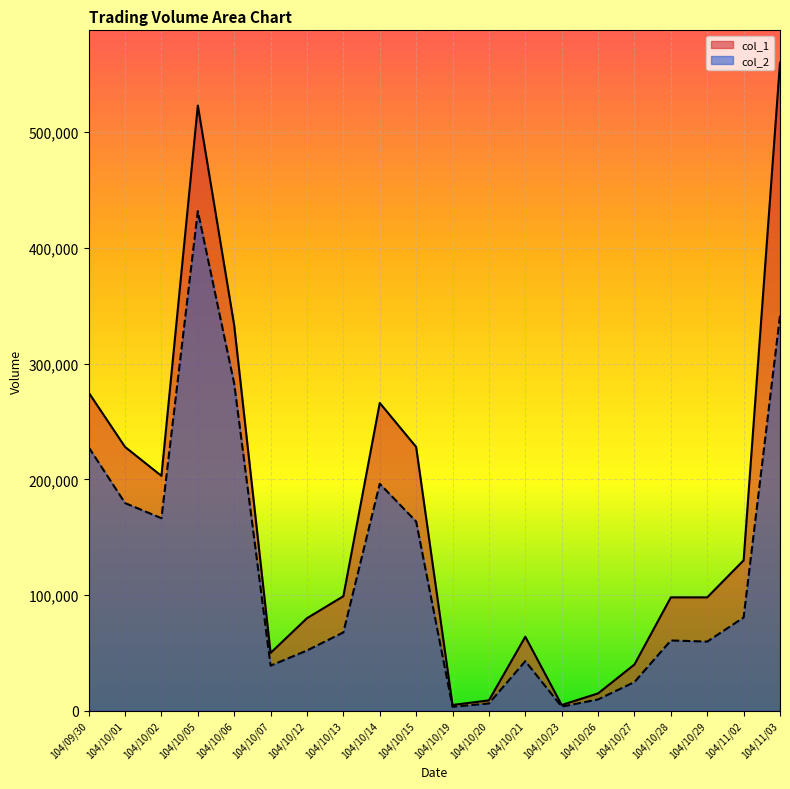

What is the difference between the col_1 values at 104/11/03 and 104/10/27?

520000